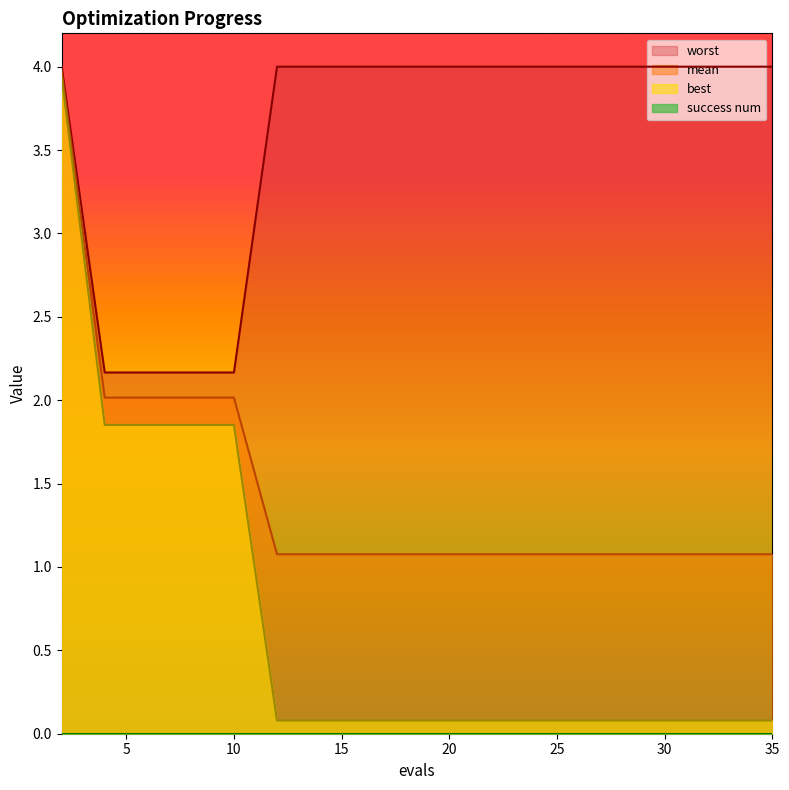

Reading right to left, what are all the values shown in this chart?

mean: 1.1	1.1	1.1	1.1	1.1	1.1	1.1	1.1	1.1	1.1	1.1	1.1	1.1	1.1	1.1	2.0	2.0	2.0	2.0	4.0
best: 0.1	0.1	0.1	0.1	0.1	0.1	0.1	0.1	0.1	0.1	0.1	0.1	0.1	0.1	0.1	1.9	1.9	1.9	1.9	3.9
worst: 4.0	4.0	4.0	4.0	4.0	4.0	4.0	4.0	4.0	4.0	4.0	4.0	4.0	4.0	4.0	2.2	2.2	2.2	2.2	4.0